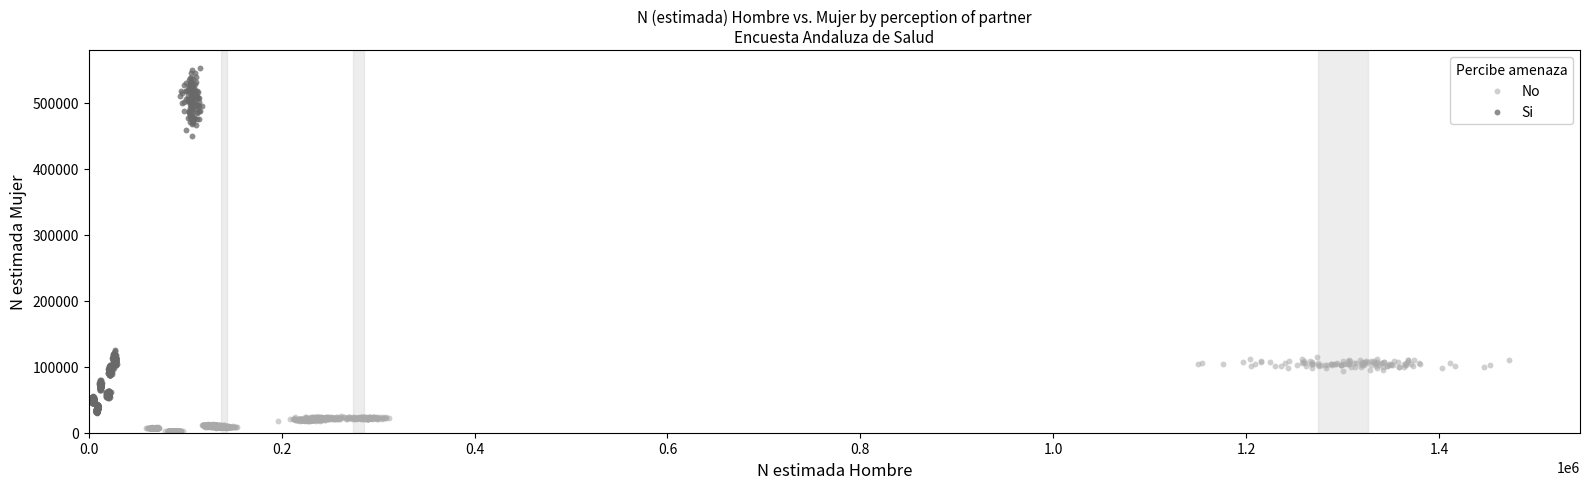

Which series contains the highest Y value?

Si